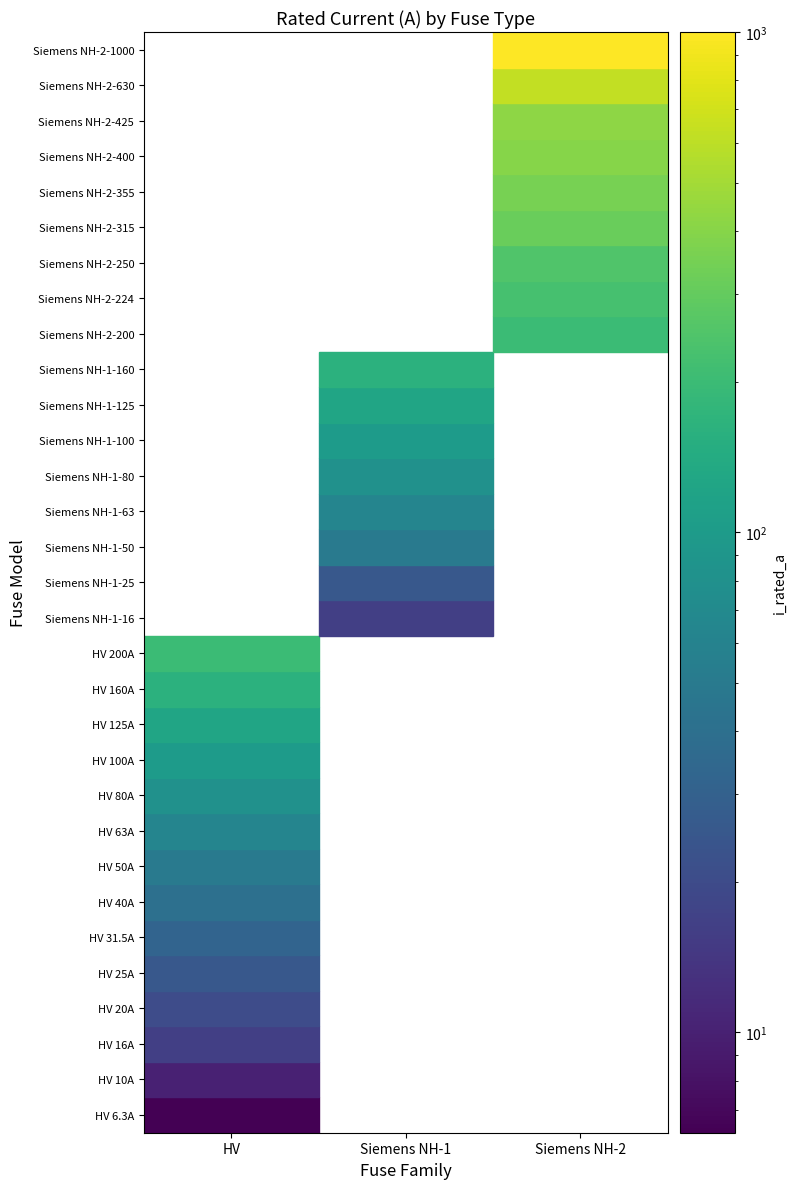

What is the change in value from Siemens NH-1-80 to Siemens NH-2-250?

+170.0